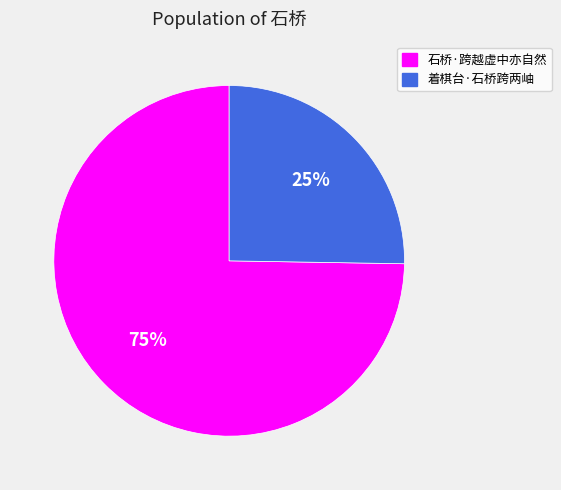

Combined, do 着棋台·石桥跨两岫 and 石桥·跨越虚中亦自然 account for over 50%?

Yes